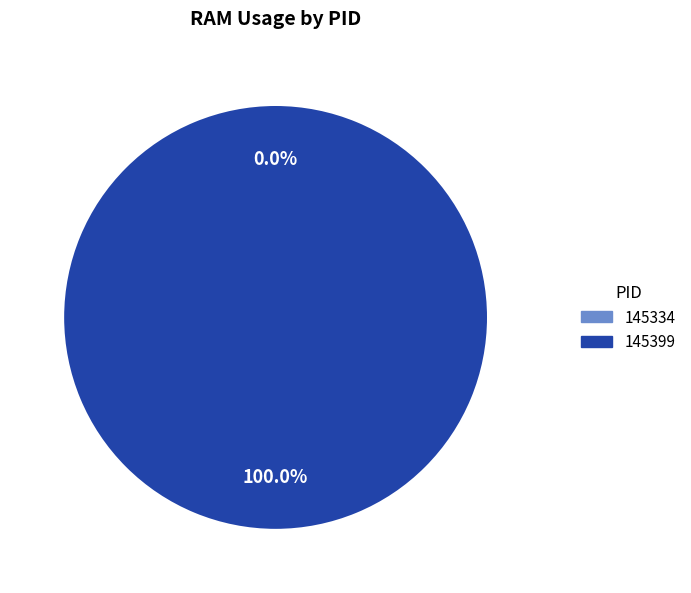

To the nearest percent, what percentage of the pie is 145399?

100%